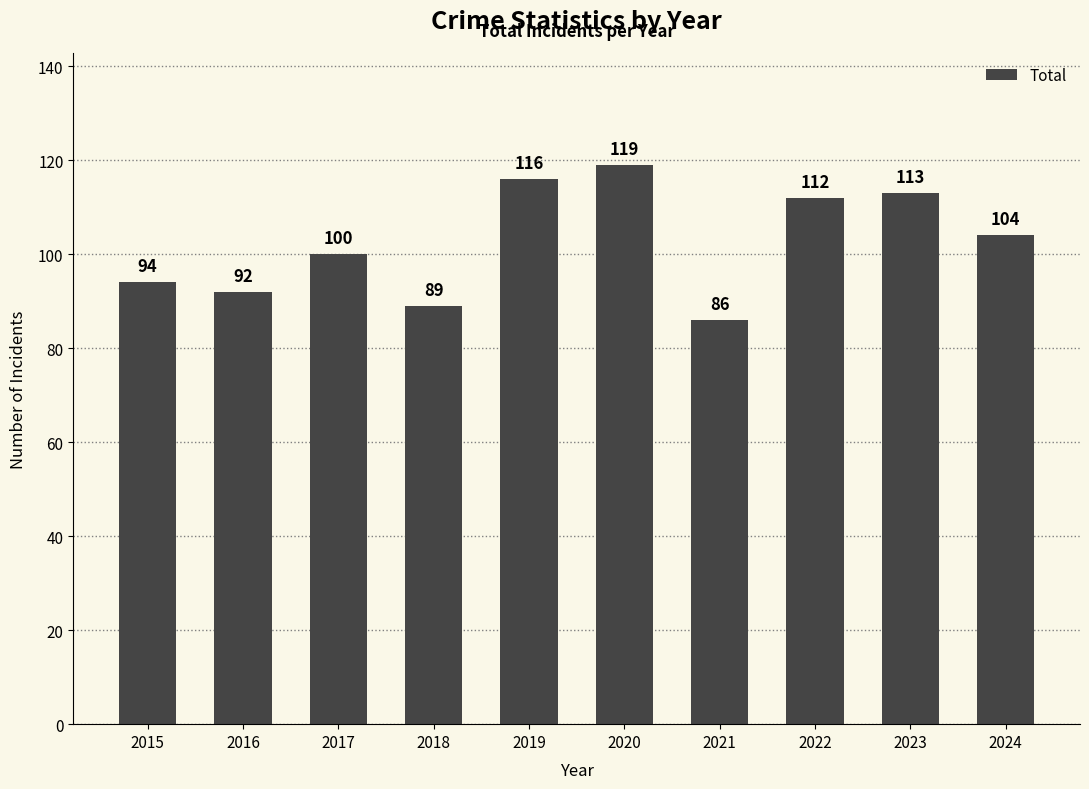

Which has a higher value, 2022 or 2016?

2022